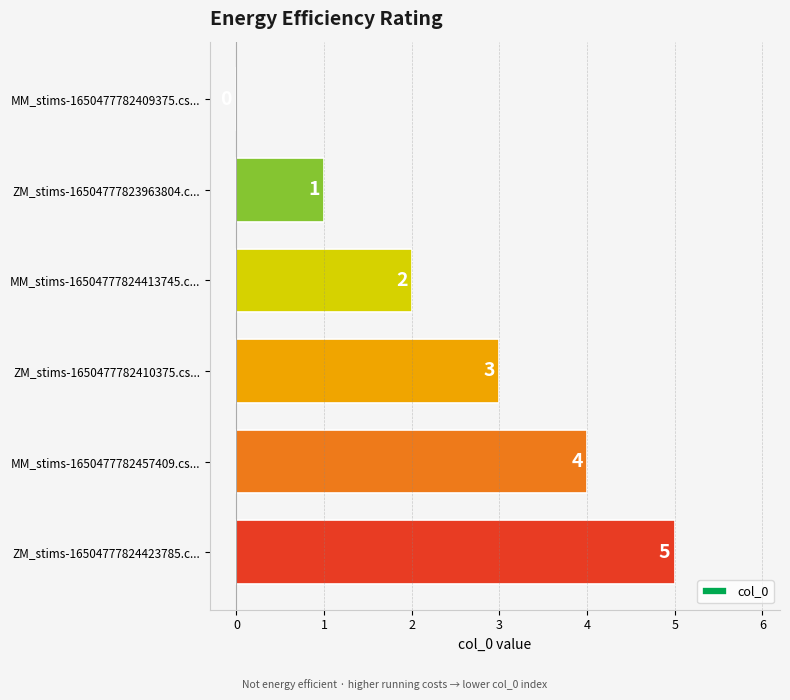

True or false: the data shows 3 at ZM_stims-1650477782410375.cs....

True